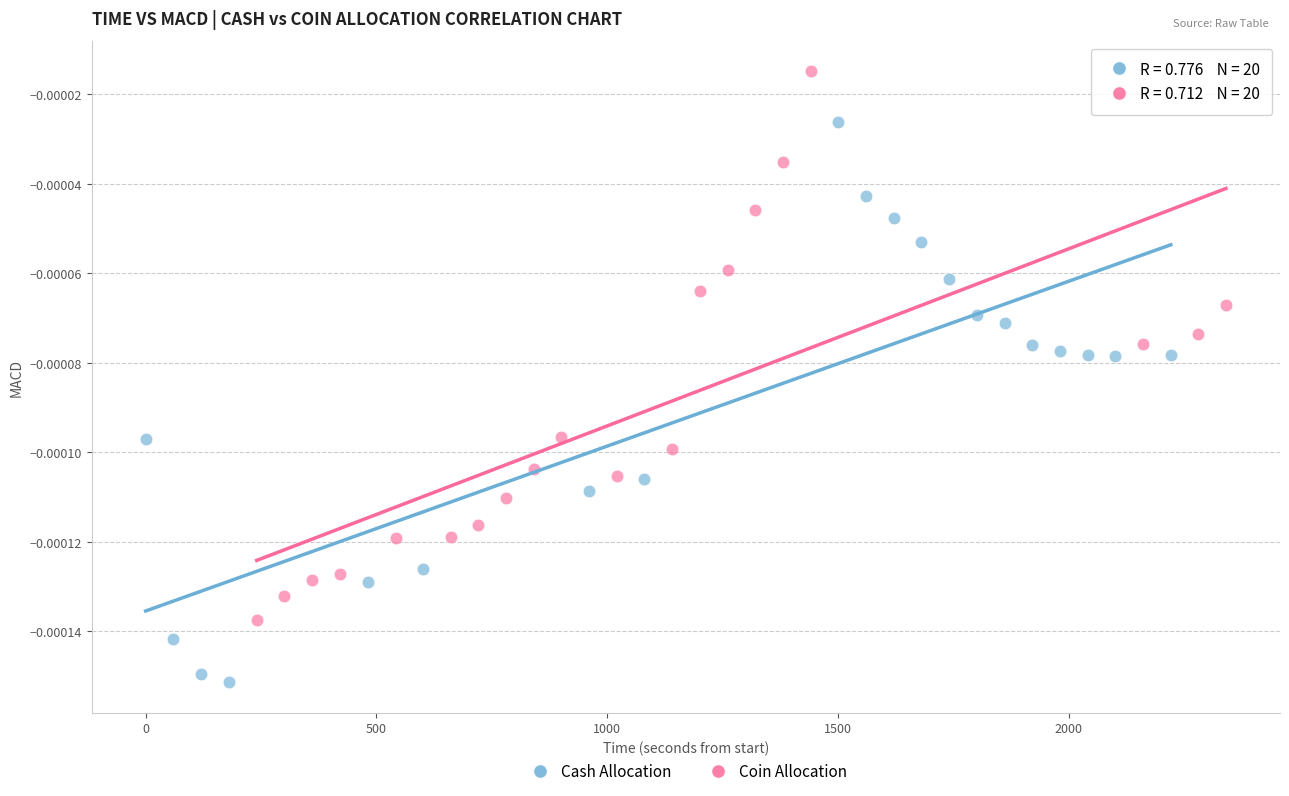

Which series contains the lowest Y value?

Cash Allocation